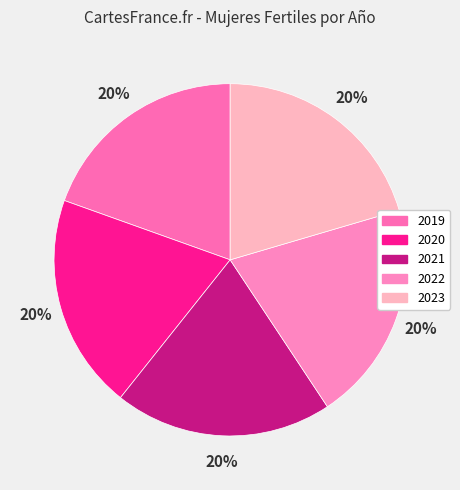

Count the number of slices in the pie.

5